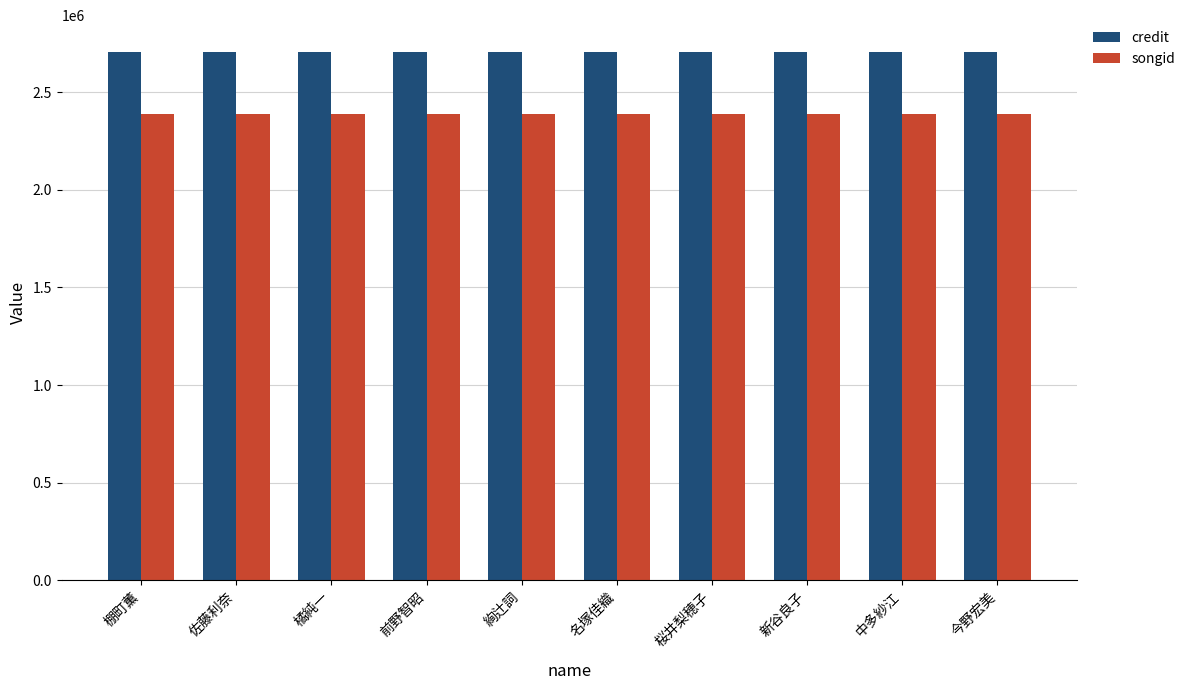

What is the highest value of the credit series?

2707696